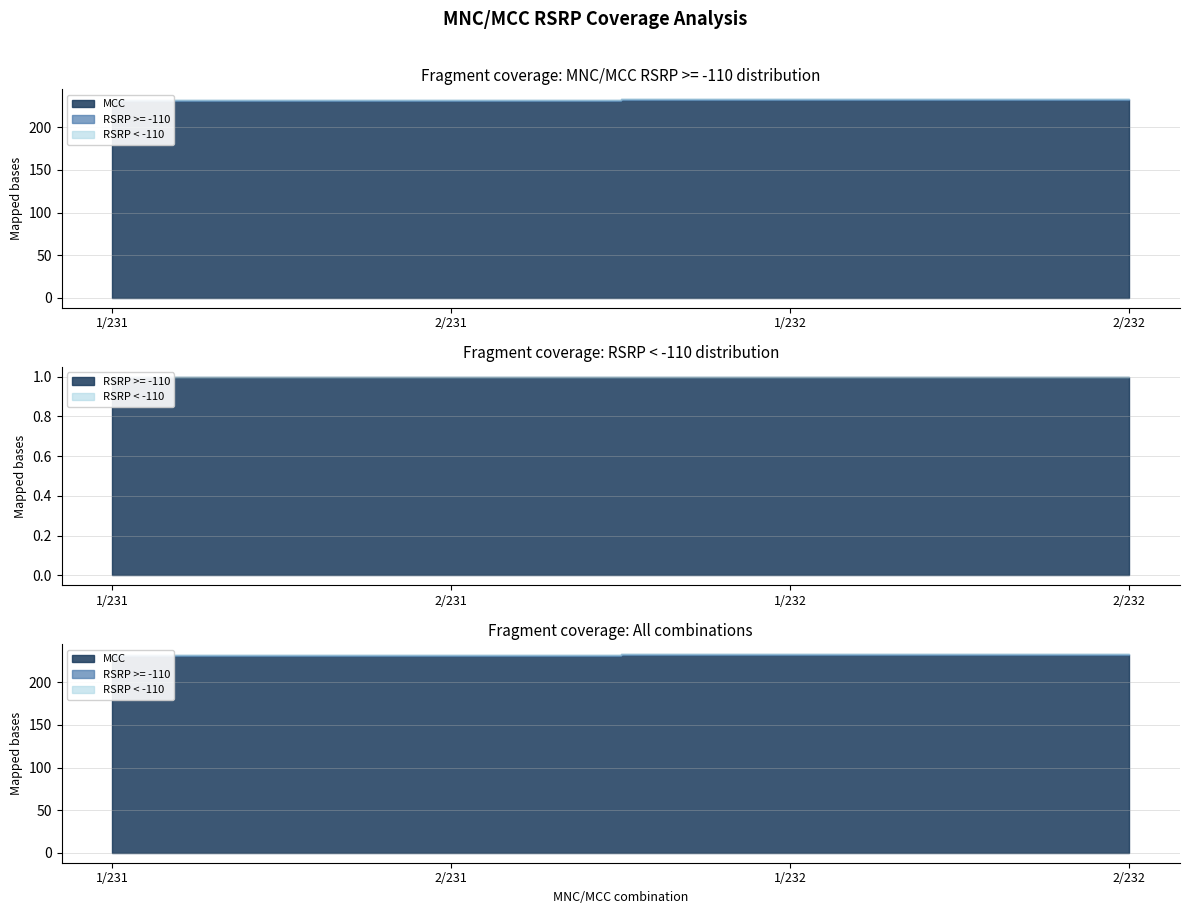

True or false: RSRP < -110 has more than 0 interior local peaks.

False